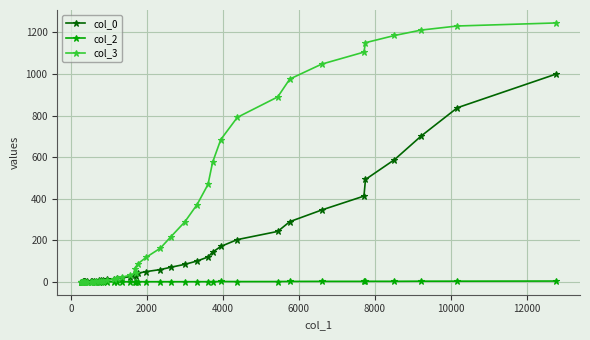

How many times do col_2 and col_3 cross each other?

1